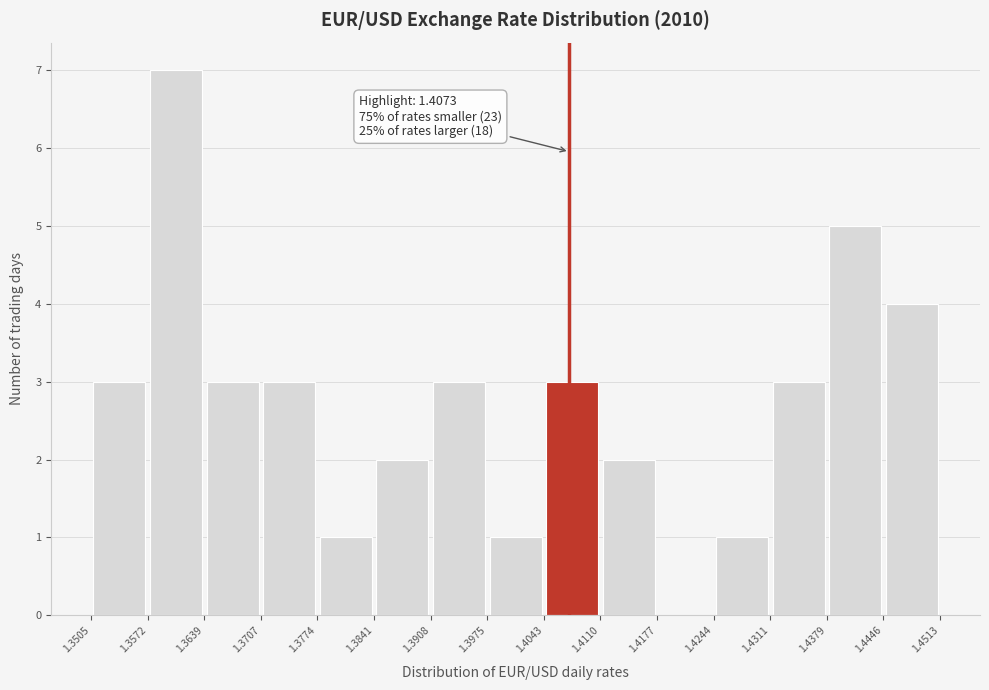

Which range on the x-axis has the tallest bar?

1.3572 to 1.3639